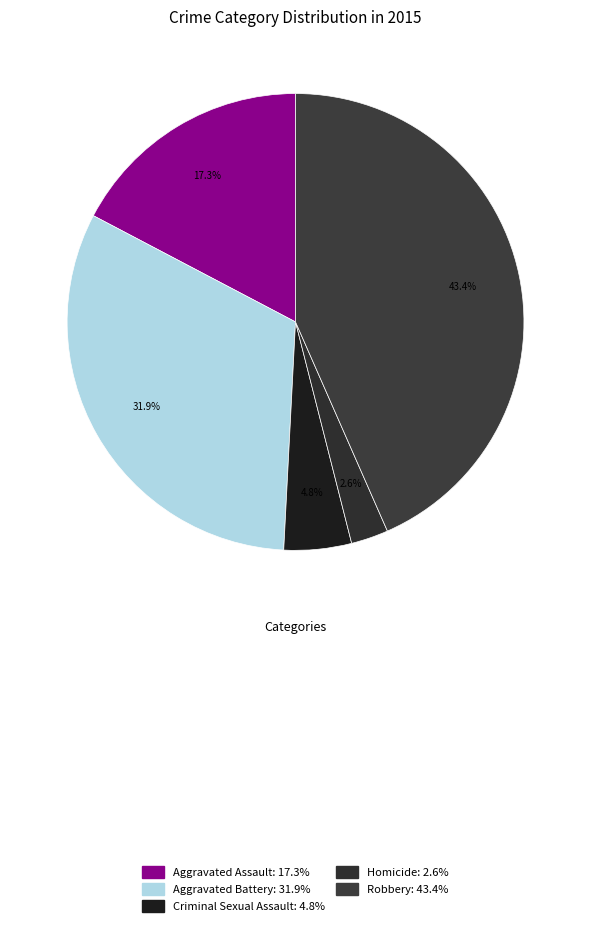

What is the total percentage of Aggravated Battery and Homicide?

34.5%